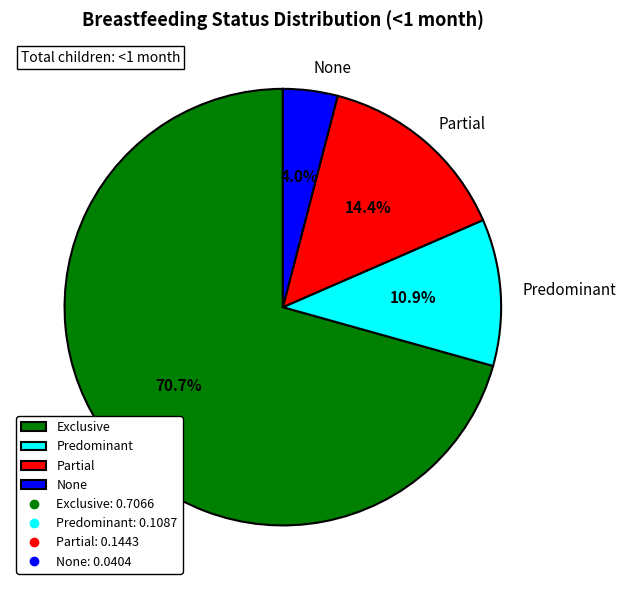

Is the sum of Partial and None greater than half?

No